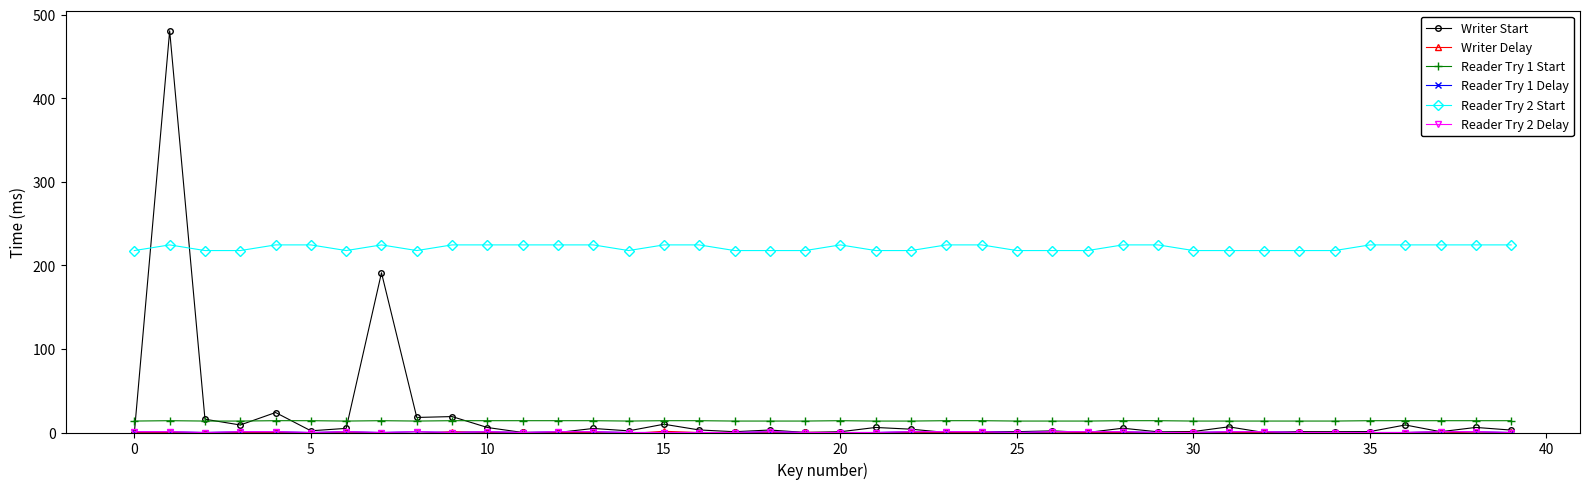

At how many categories does at least one series exceed 46?

40